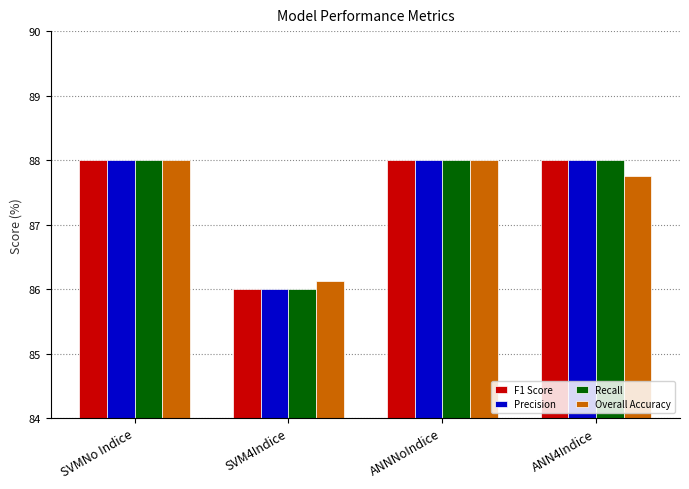

What is the total value across all series at SVMNo Indice?

352.0